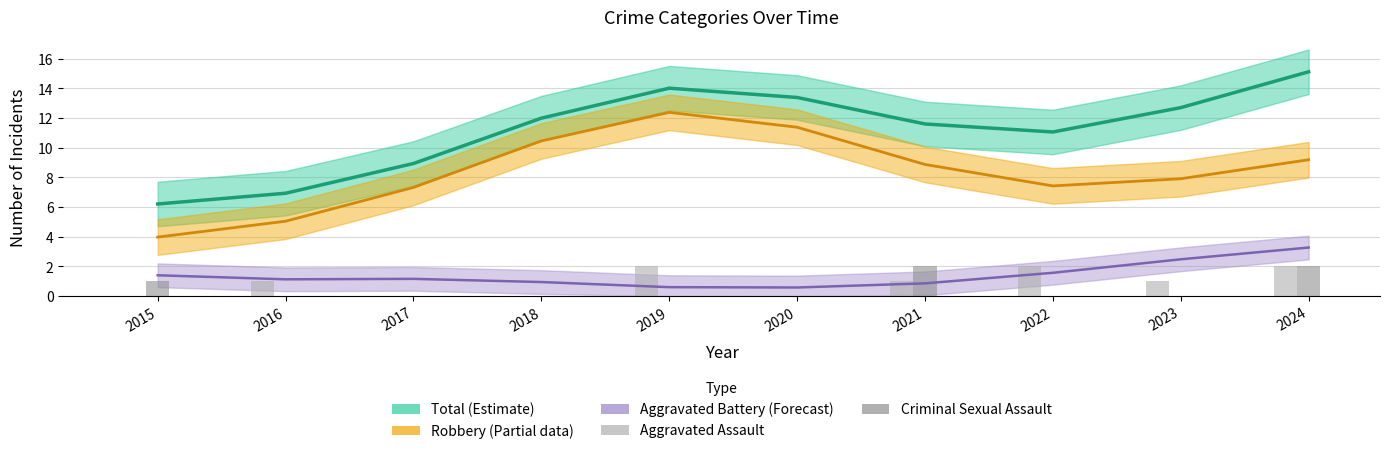

What is the value of the Aggravated Assault bar at the 2nd from the left?

1.0